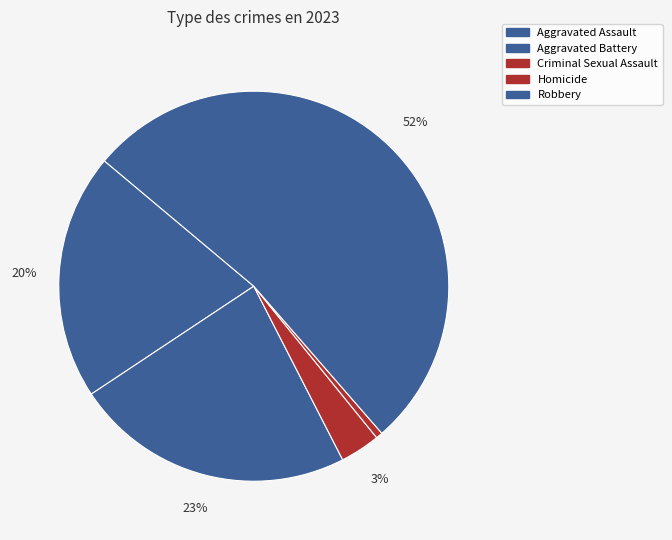

What percentage is NOT represented by Homicide?

99.4%